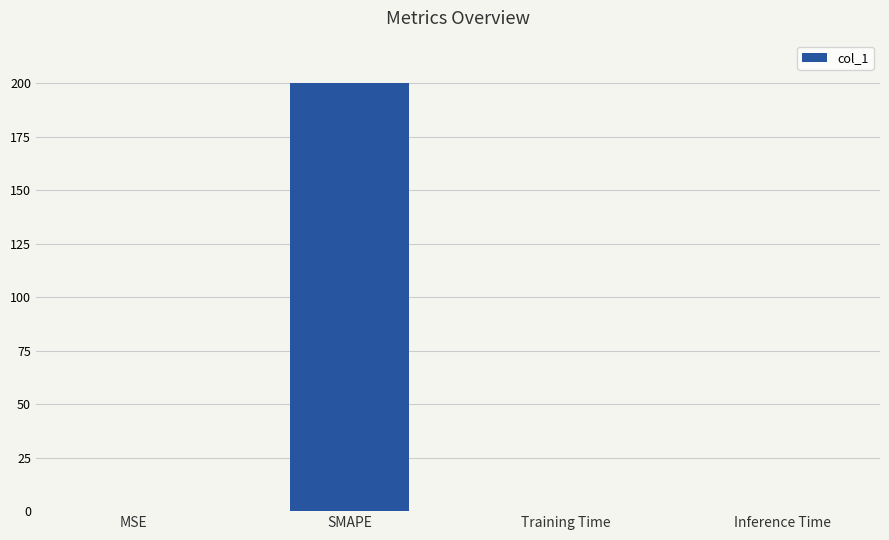

The value at Inference Time is 0.0. True or false?

True